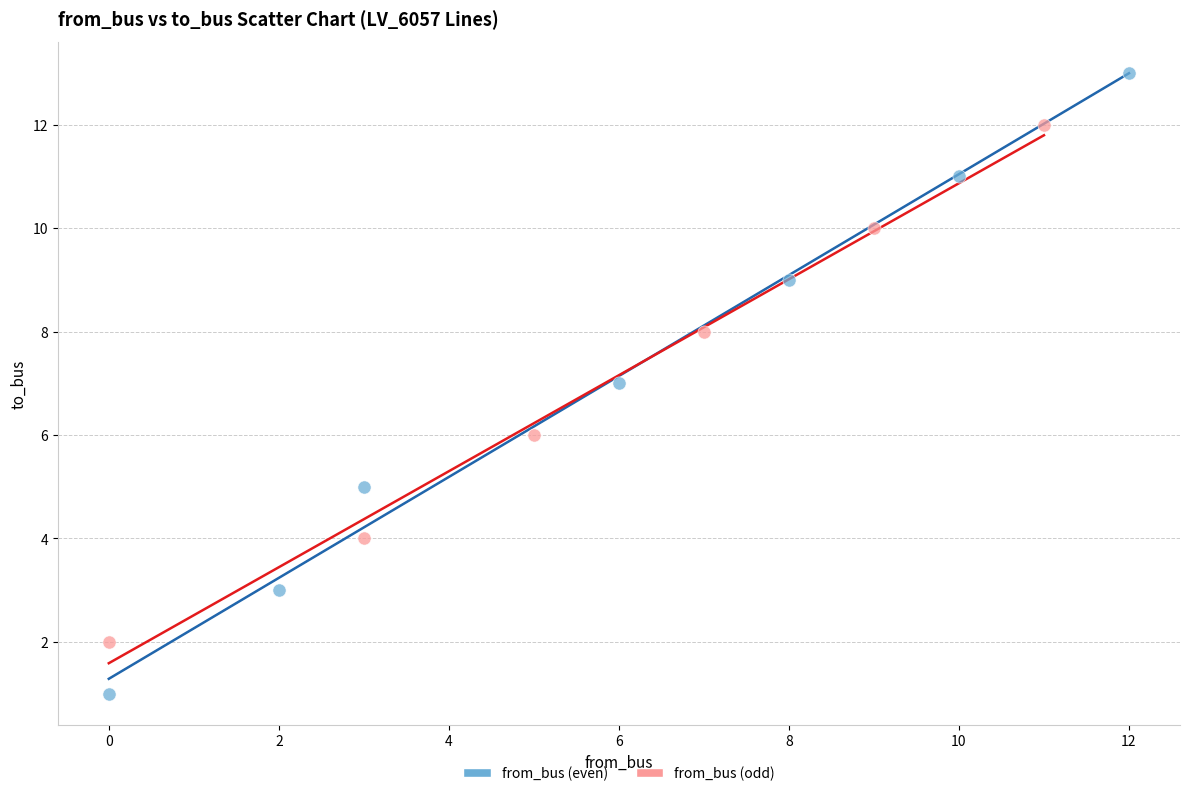

Which series reaches the maximum Y coordinate?

from_bus (even)